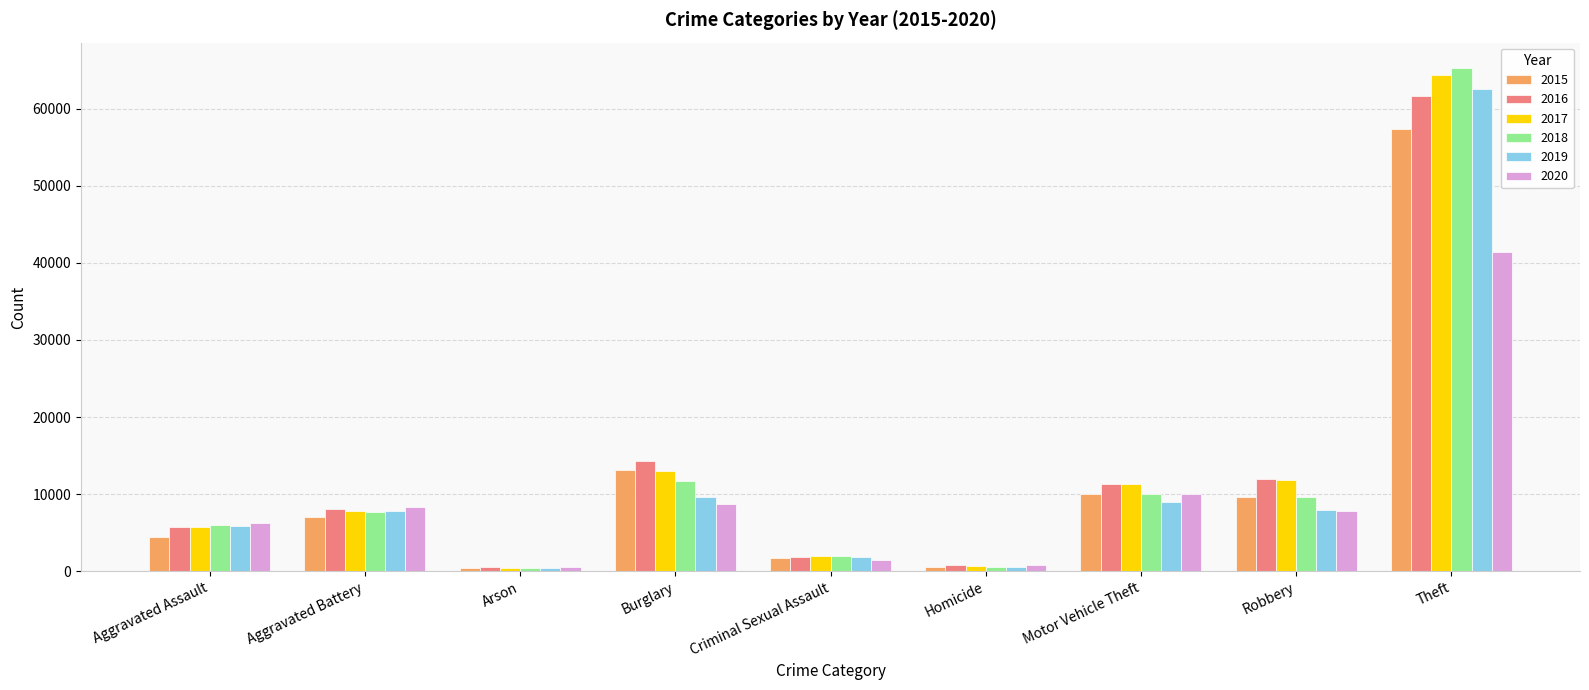

What is the average value of the 2020 series?

9484